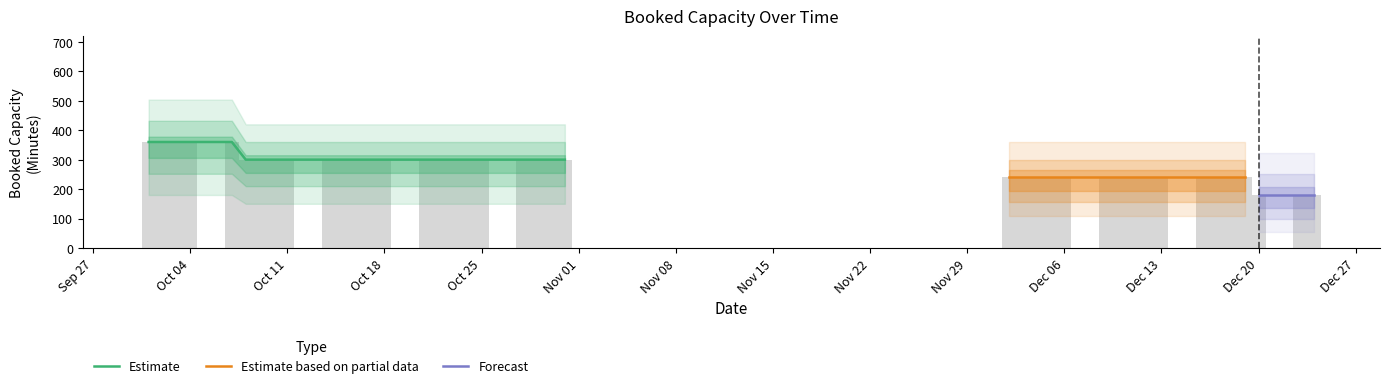

What is the difference between the second highest and second lowest values?

180